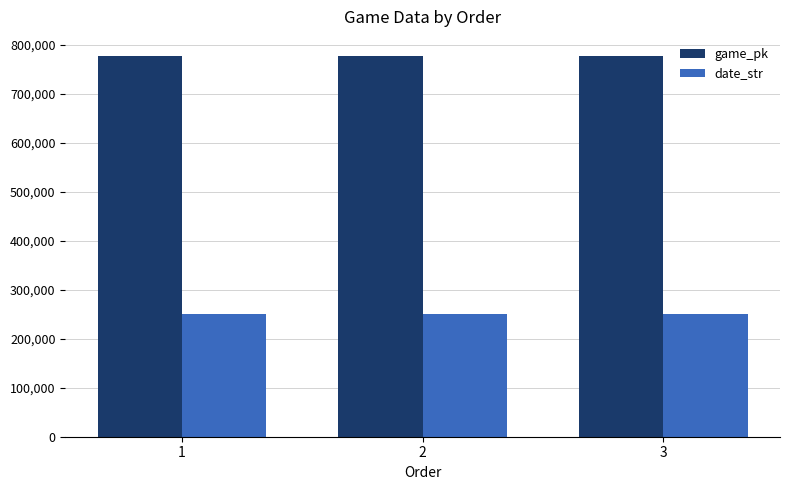

Are the bars grouped side by side (vs. stacked)?

Yes